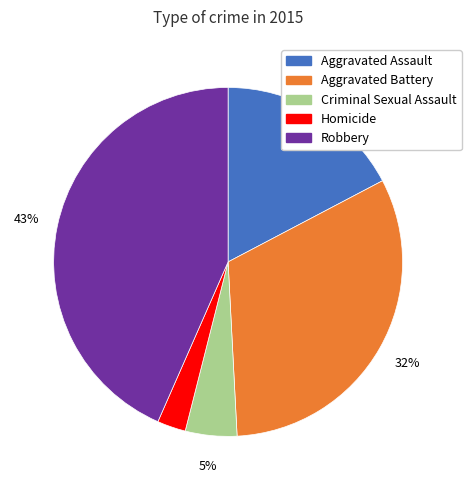

How many slices are in this pie chart?

5